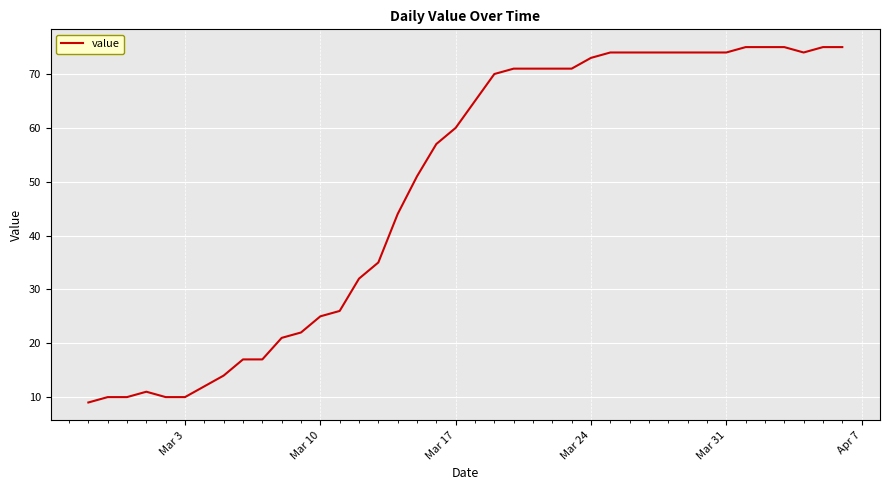

What is the minimum value shown in the chart?

9